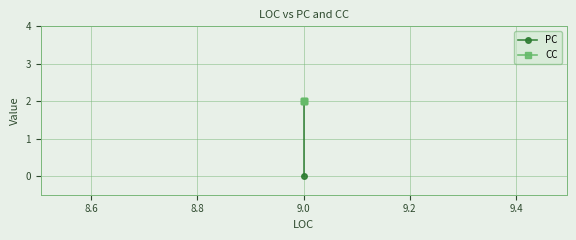

What are all the series names shown in the legend?

PC, CC